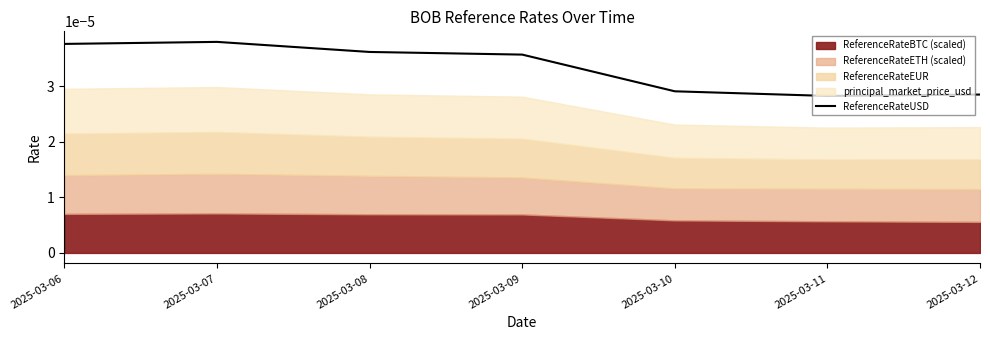

Which has a higher value, 2025-03-06 or 2025-03-08?

2025-03-06